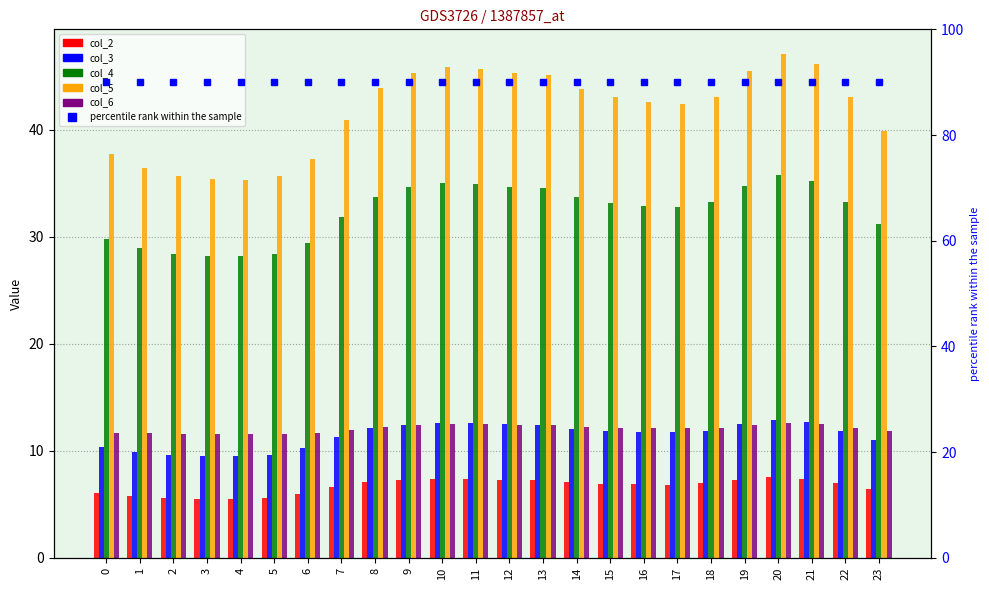

What is the total value across all series at 0?

185.6